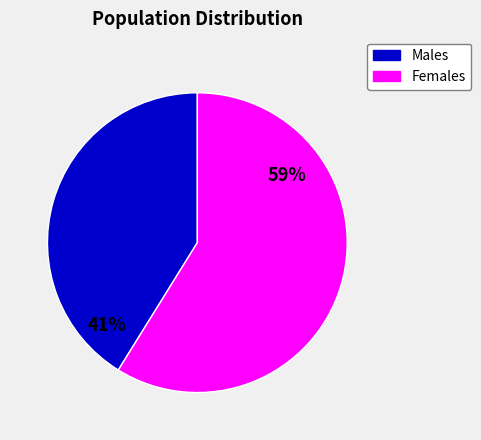

Between Females and Males, which is larger?

Females